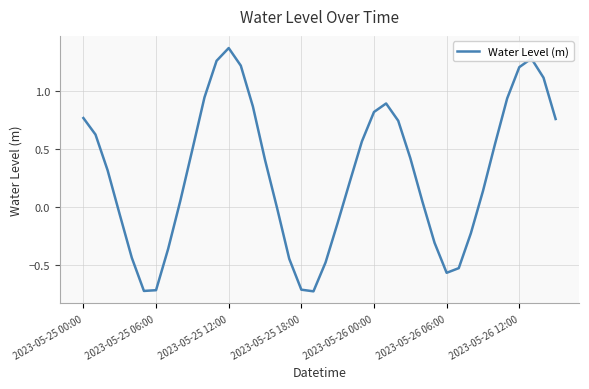

What is the difference between the maximum and minimum values?

2.1